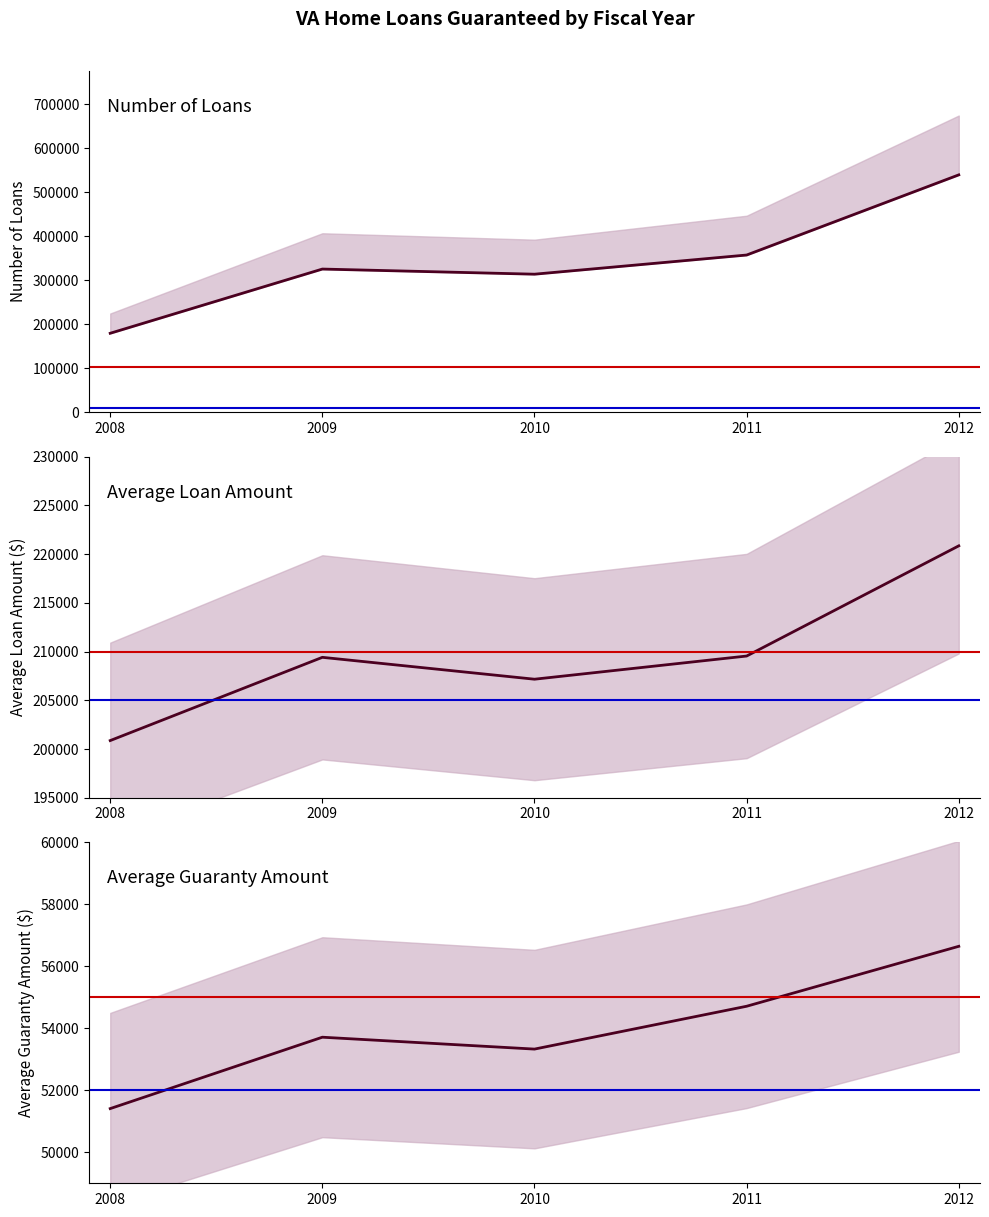

What is the smallest value displayed?

51407